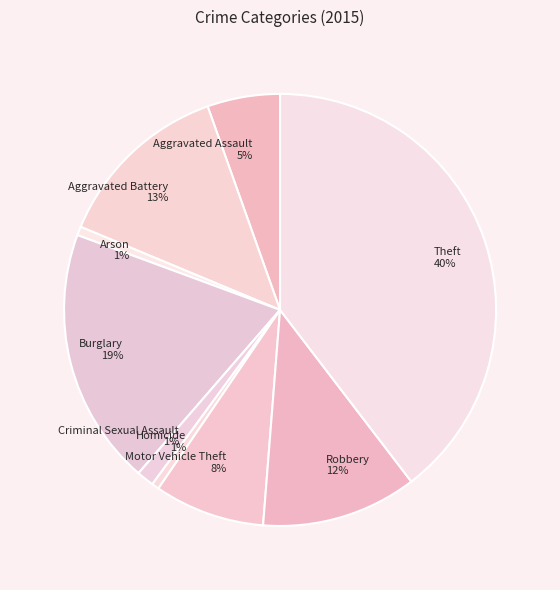

Count the number of slices in the pie.

9